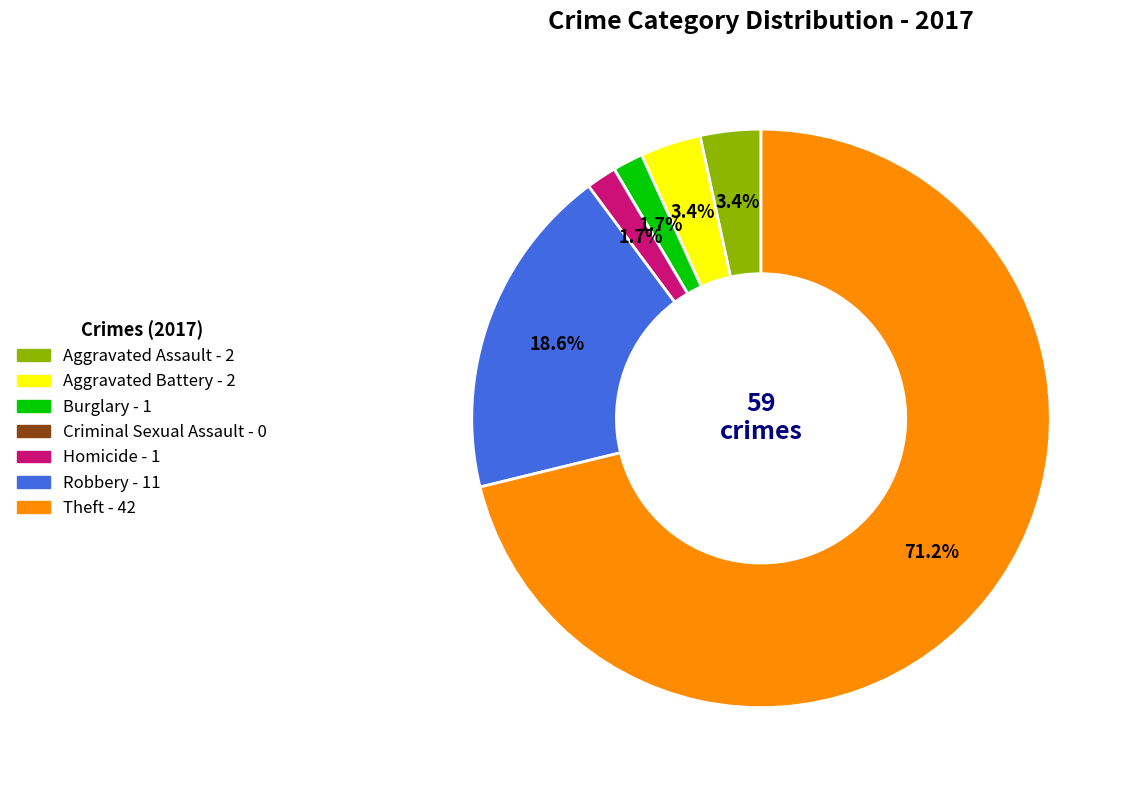

Combined, do Homicide and Aggravated Assault account for over 50%?

No